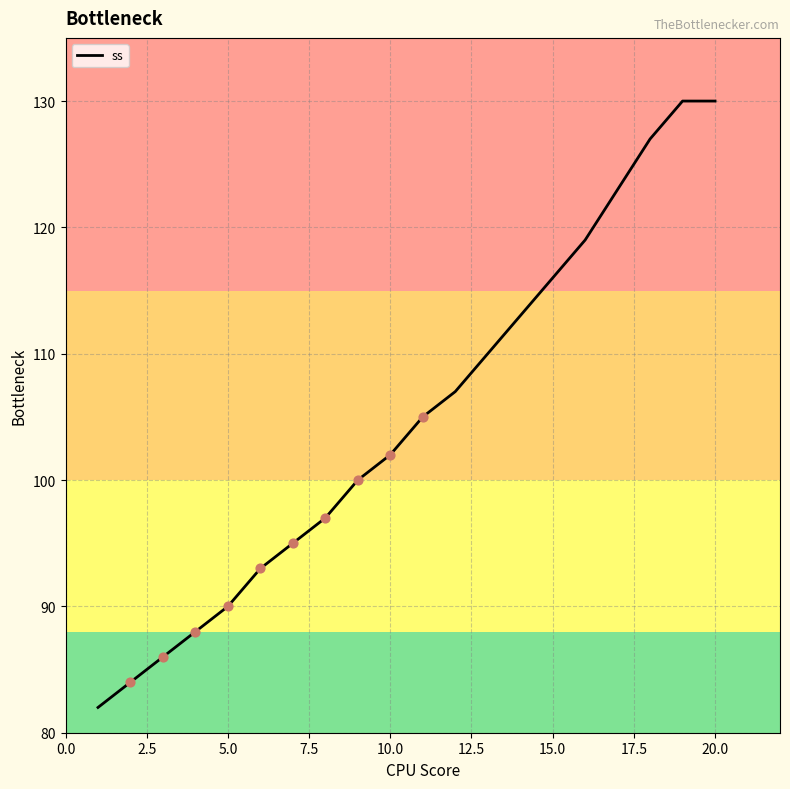

What is the difference between the maximum and minimum values?

48